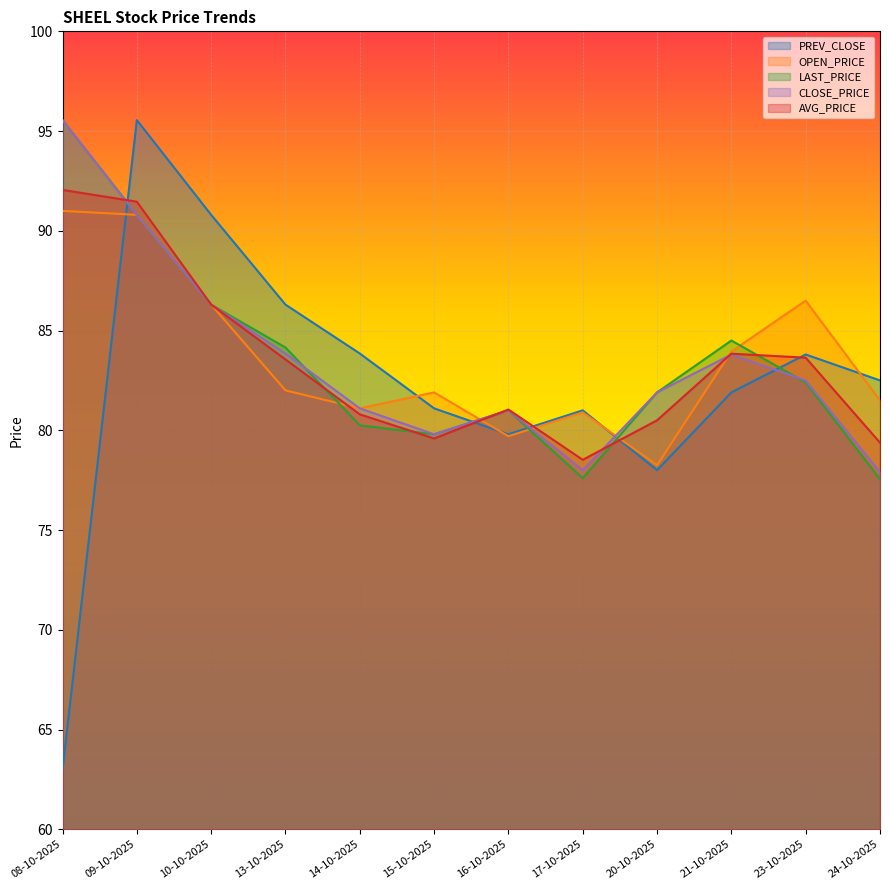

What is the difference between the PREV_CLOSE values at 13-10-2025 and 08-10-2025?

23.3